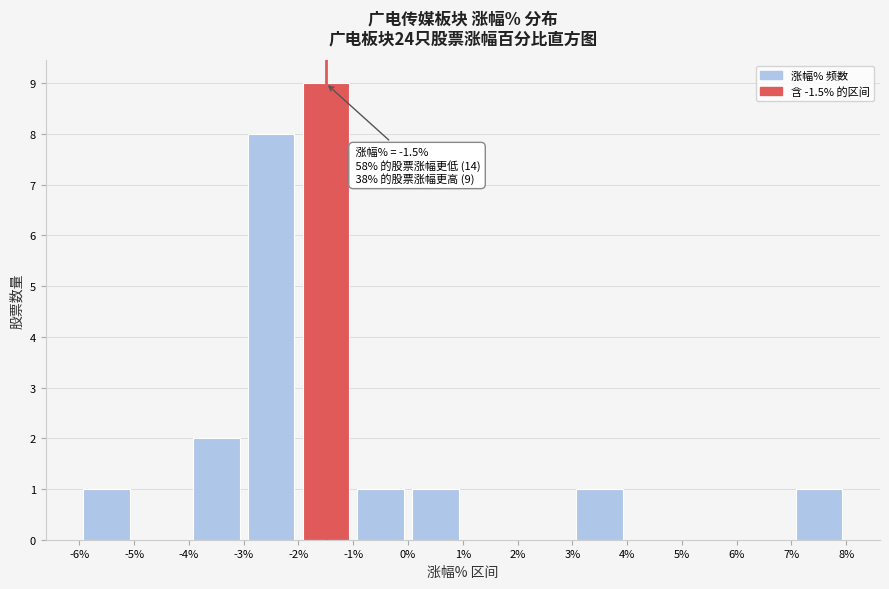

Over which range of the x-axis is the bar tallest?

-2% to -1%